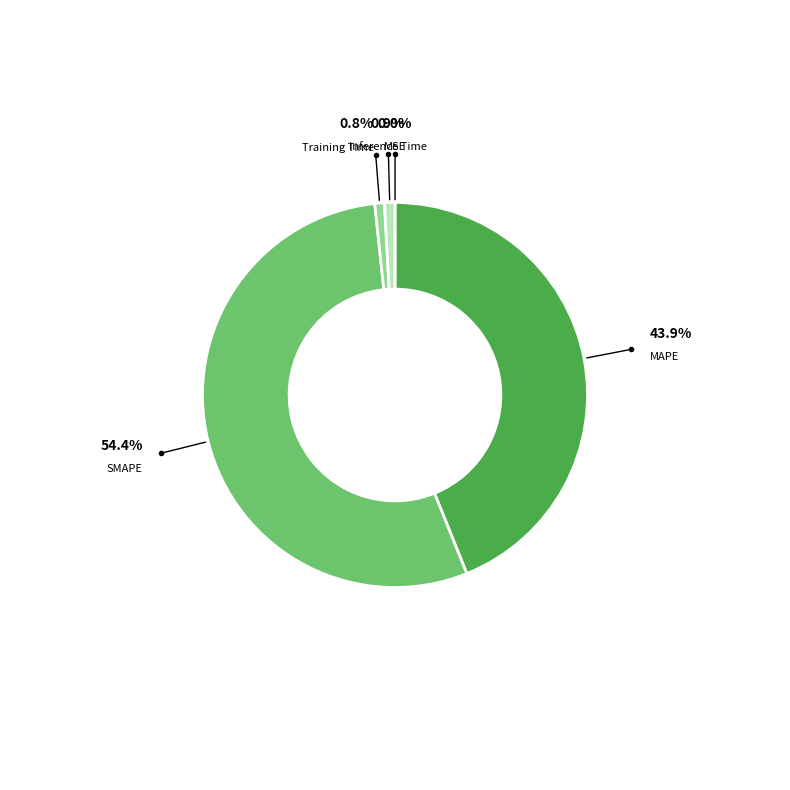

Between SMAPE and Inference Time, which is larger?

SMAPE